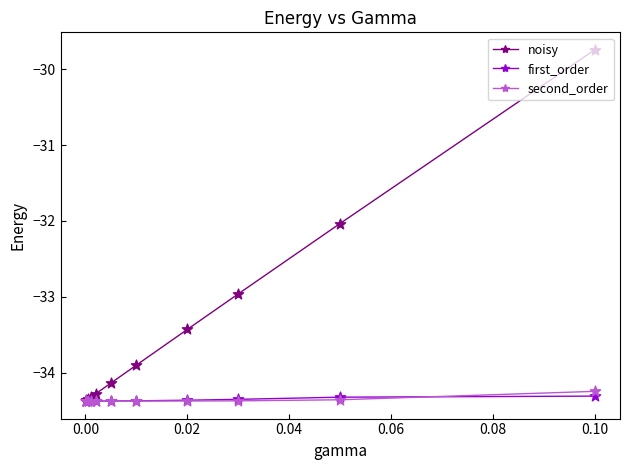

Which series has the widest spread of values?

noisy